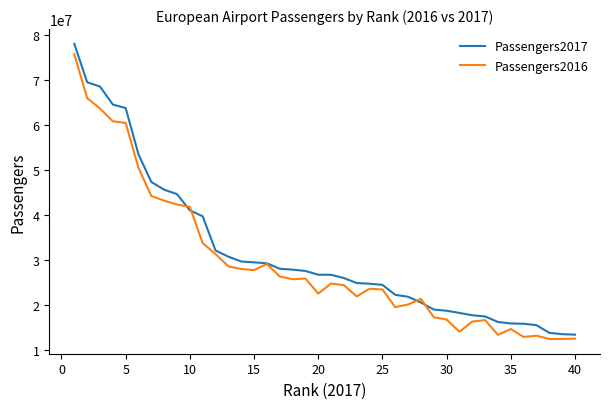

What is the smallest value displayed?

12344945